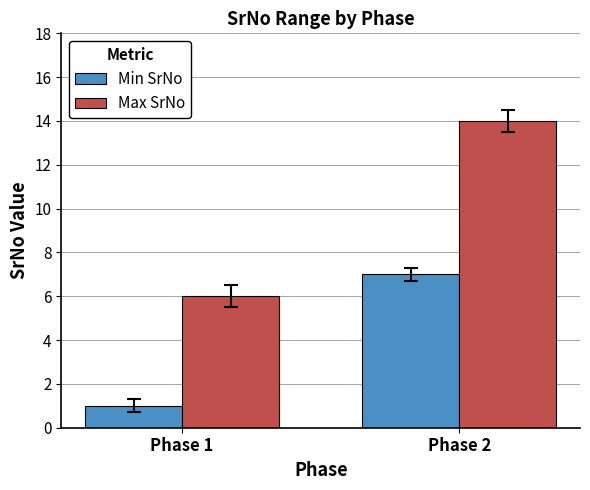

How many Max SrNo values are between 6 and 14?

2